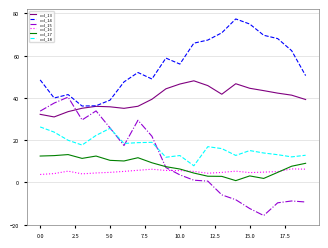

Which series has the largest range (max minus min)?

col_15